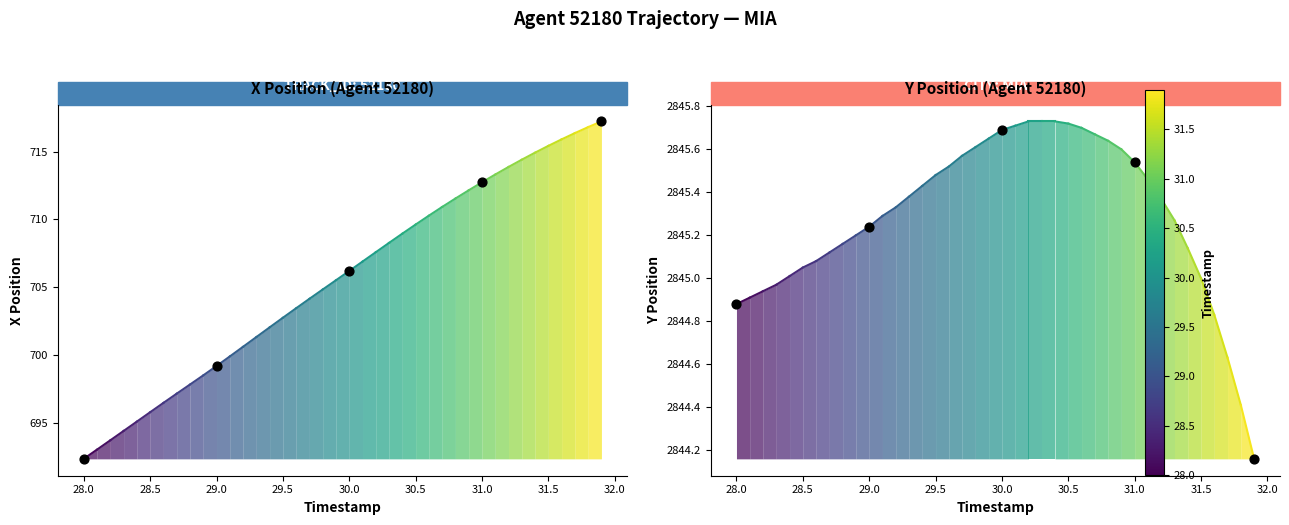

Which series has the largest total across all categories?

Y position keypoints